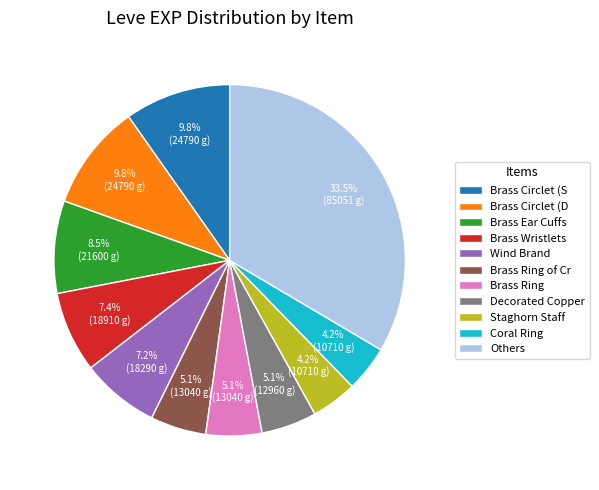

What is the total percentage of Brass Circlet (S and Coral Ring?

14.0%